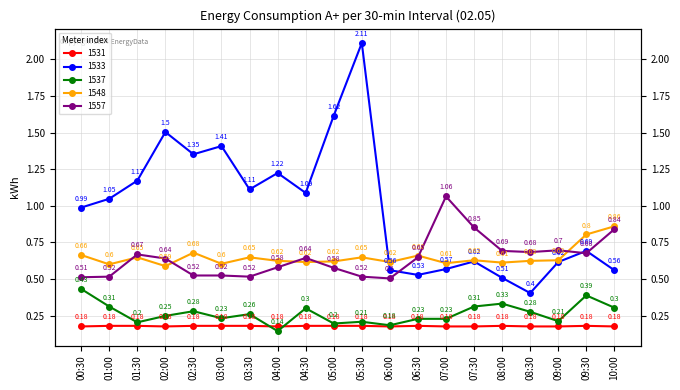

How many lines are shown in the chart?

5